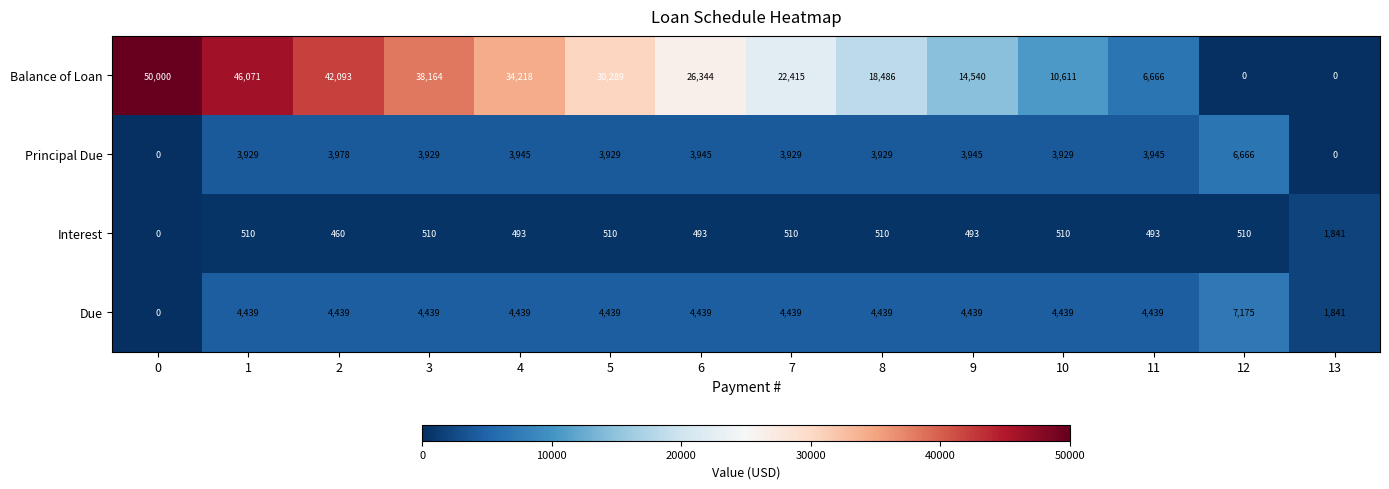

The Due series shows 12890 at 12. True or false?

False